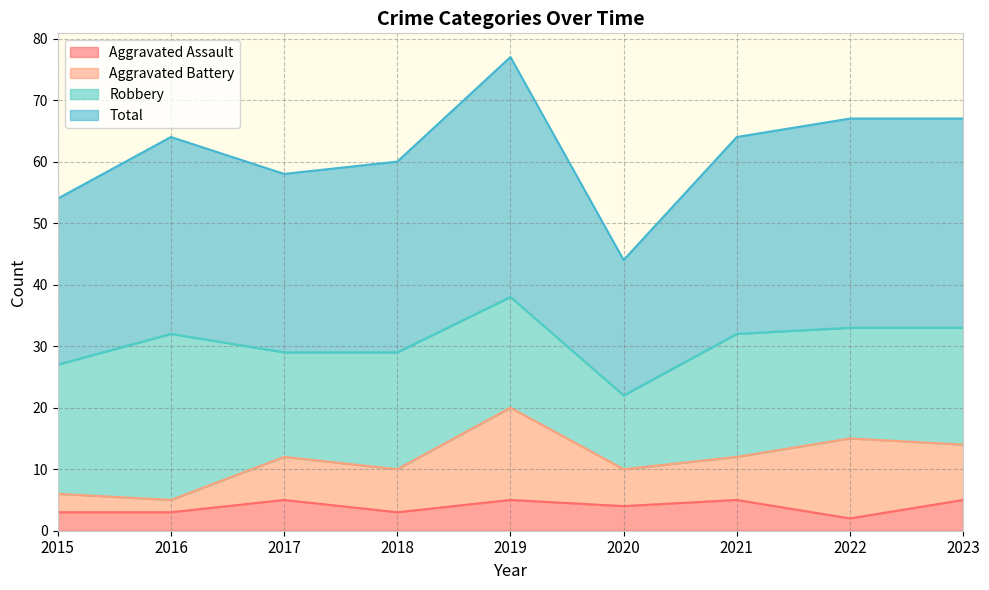

Between 2016 and 2019, which series saw the biggest shift?

Total